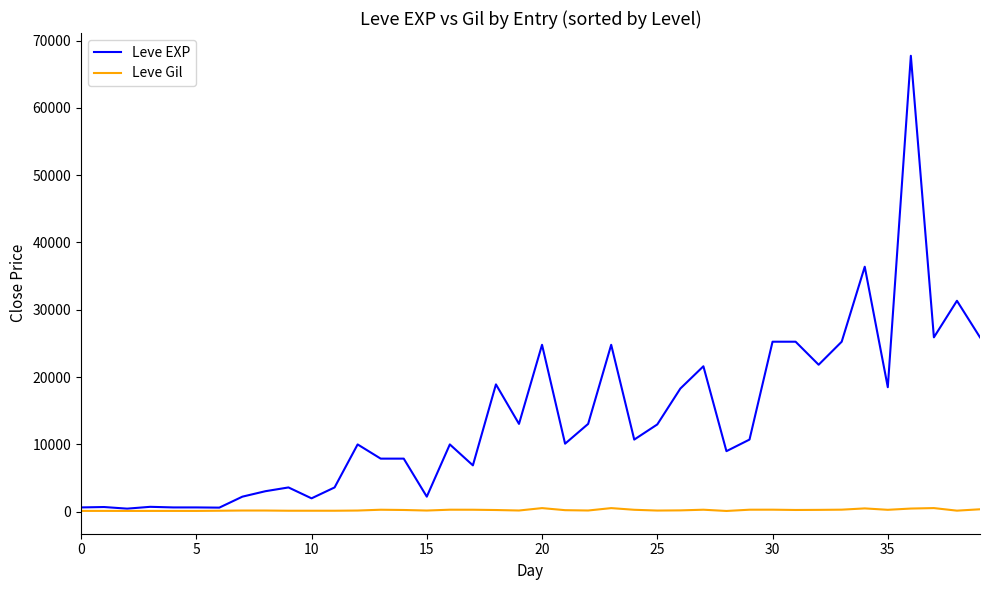

Which series has the largest total across all categories?

Leve EXP